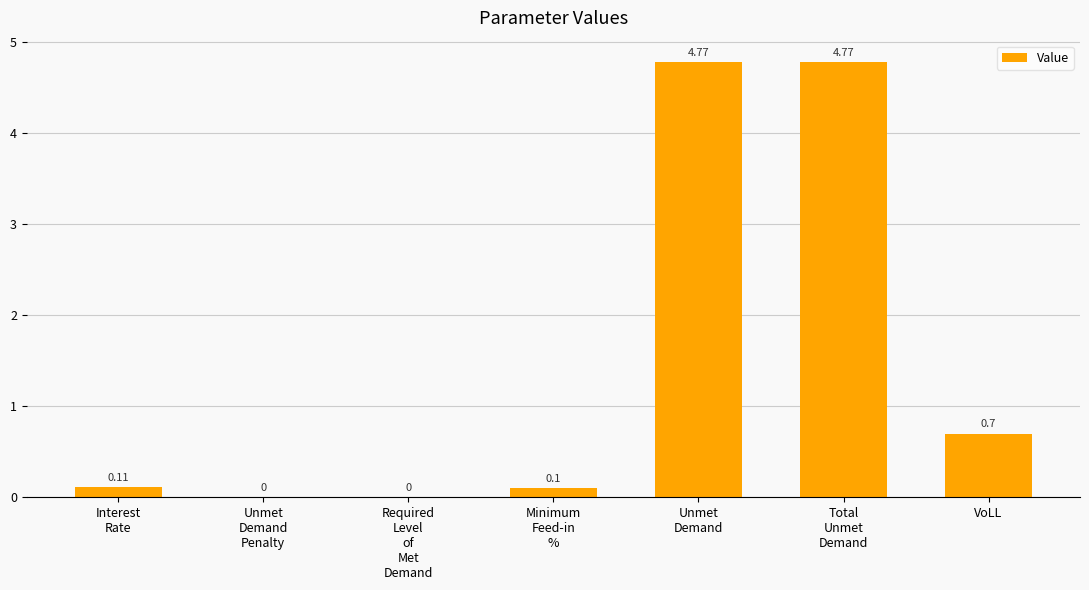

At which label is the value closest to 2?

VoLL